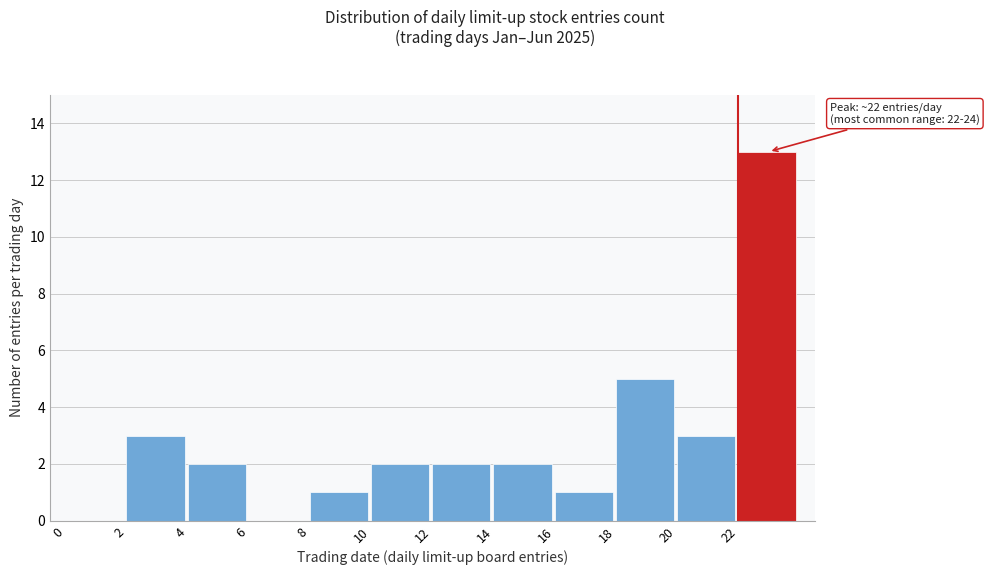

Over which range of the x-axis is the bar tallest?

22 to 24